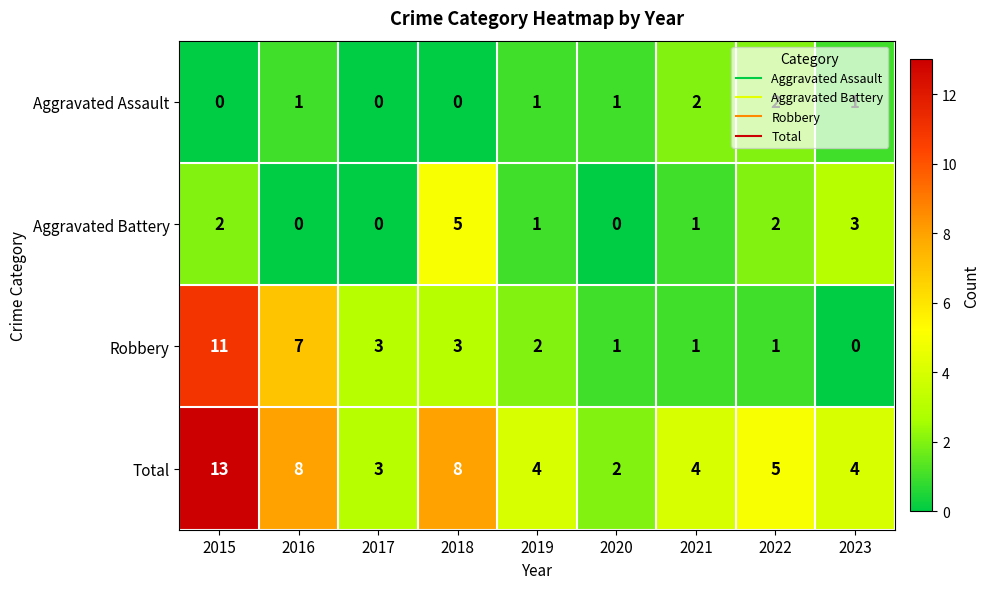

How many positive values does the Aggravated Assault series have?

6